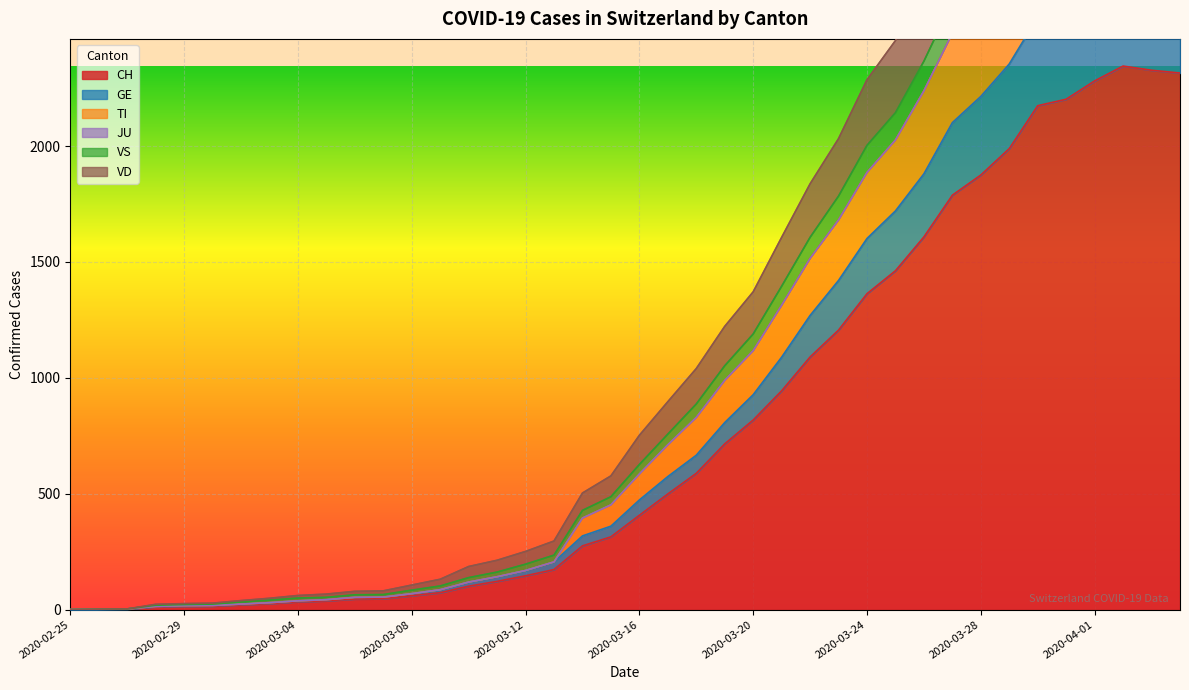

True or false: VD and TI intersect in this chart.

False